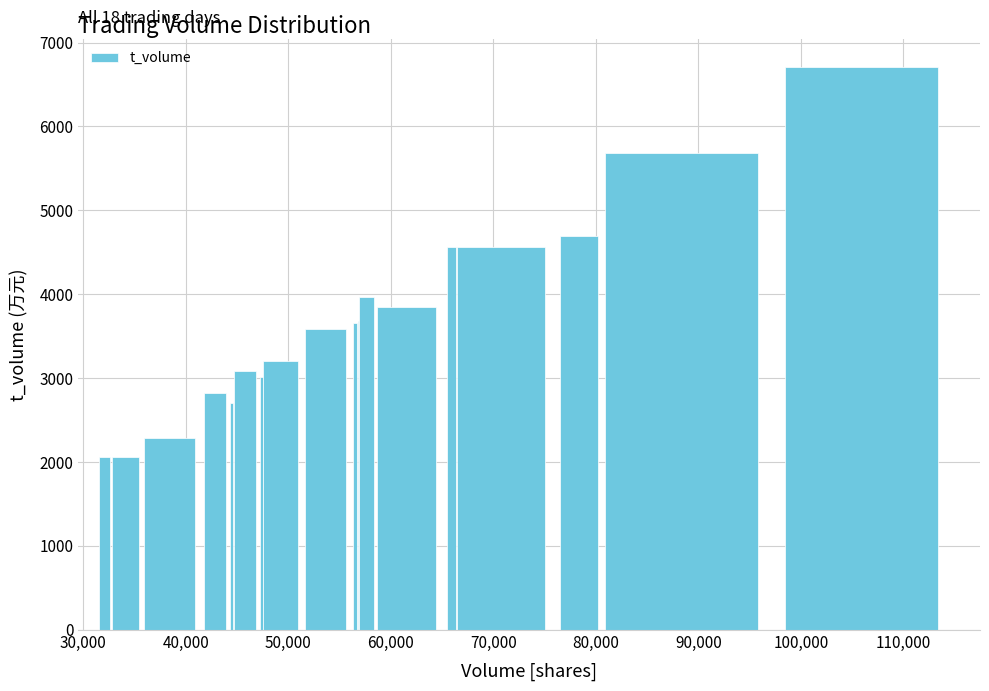

What is the value of the 4th bar from the left?

2821